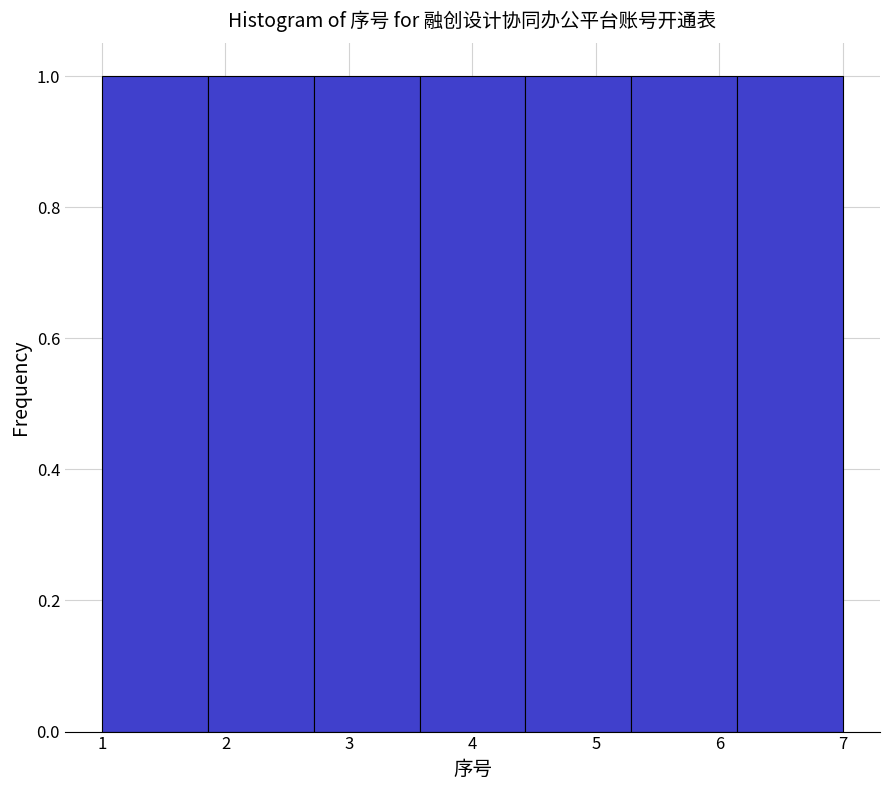

Reading left to right, transcribe this chart: for each bar, give the range it covers on the x-axis and its height. Neither the bar edges nor the heights are printed on the chart, so give them approximately, as read against the axes.

1.0 to 1.9: 1
1.9 to 2.7: 1
2.7 to 3.6: 1
3.6 to 4.4: 1
4.4 to 5.3: 1
5.3 to 6.1: 1
6.1 to 7.0: 1